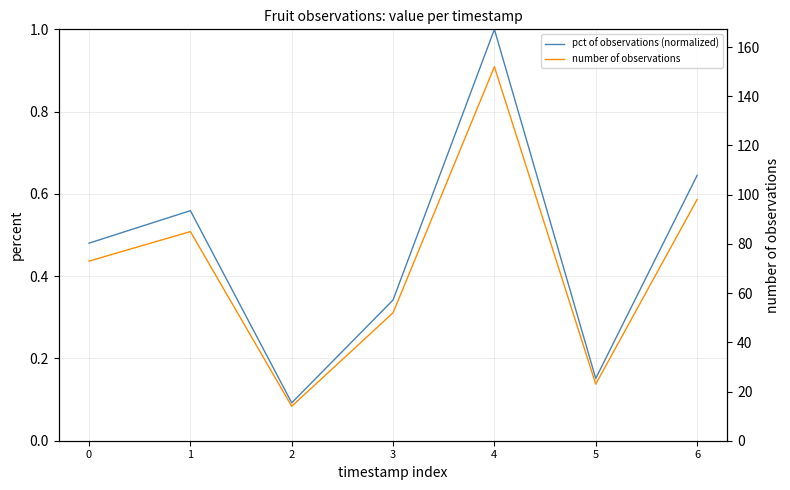

The value of number of observations at 2 is 23.7. True or false?

False